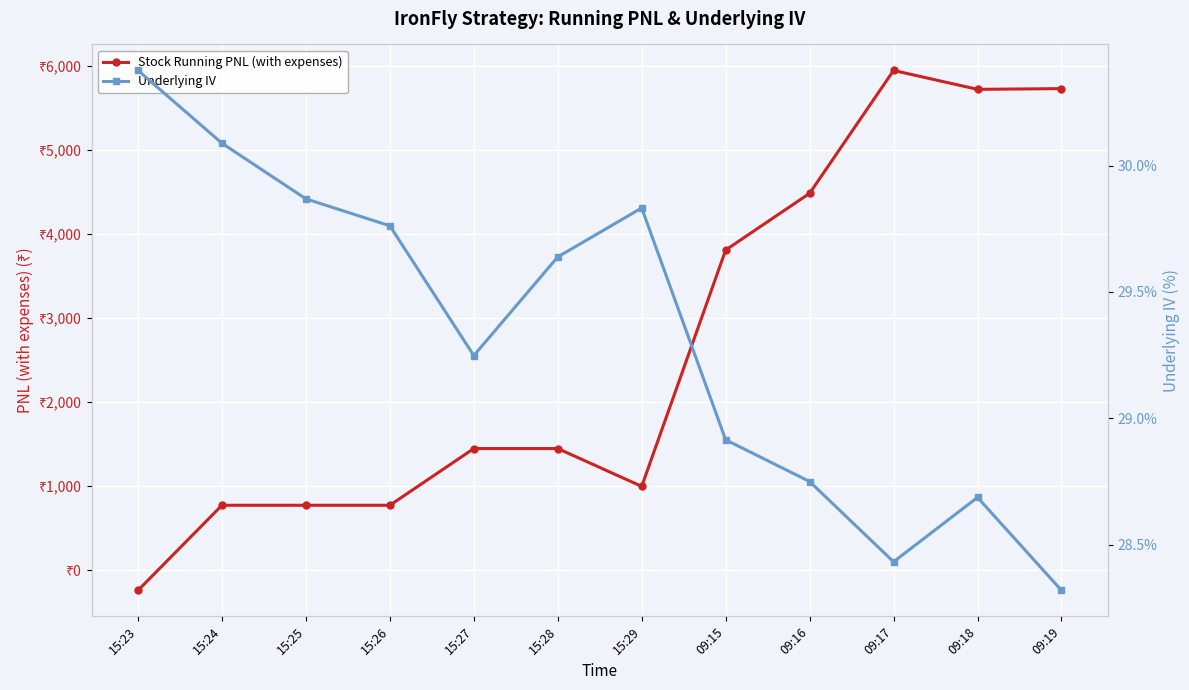

Which series changed the most between 15:26 and 15:27?

Stock Running PNL (with expenses)